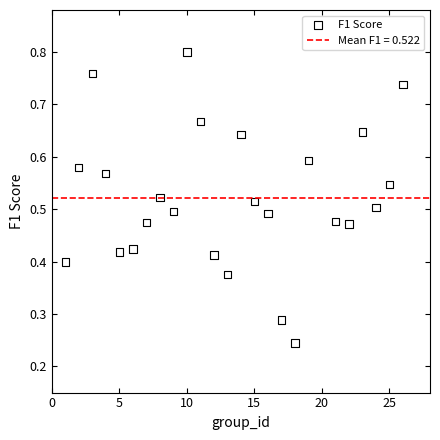

What is the range of X values (max minus min)?

25.0